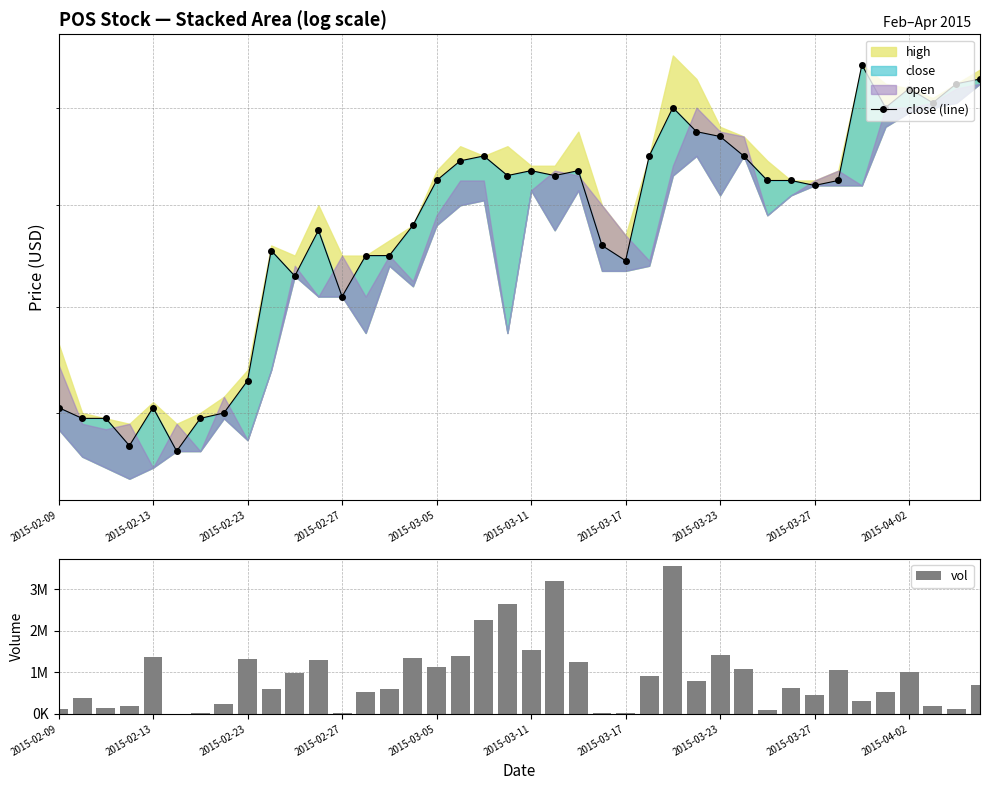

Read the close (line) value at 17.

5.1